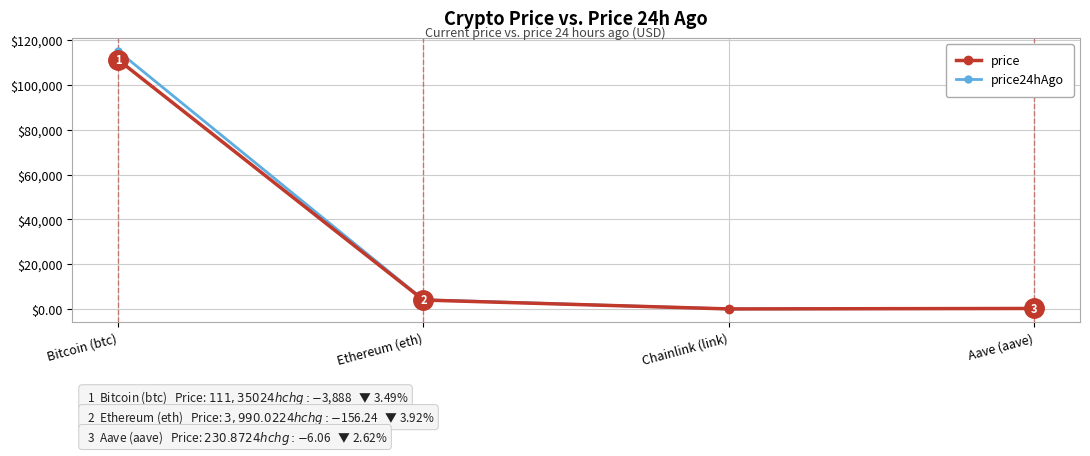

Which series has the largest range (max minus min)?

price24hAgo